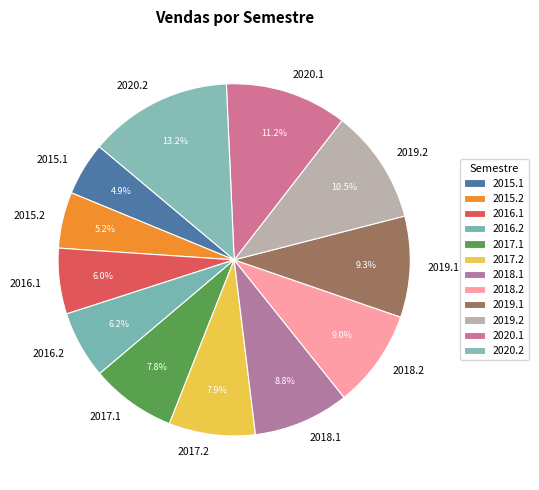

Count the number of slices in the pie.

12